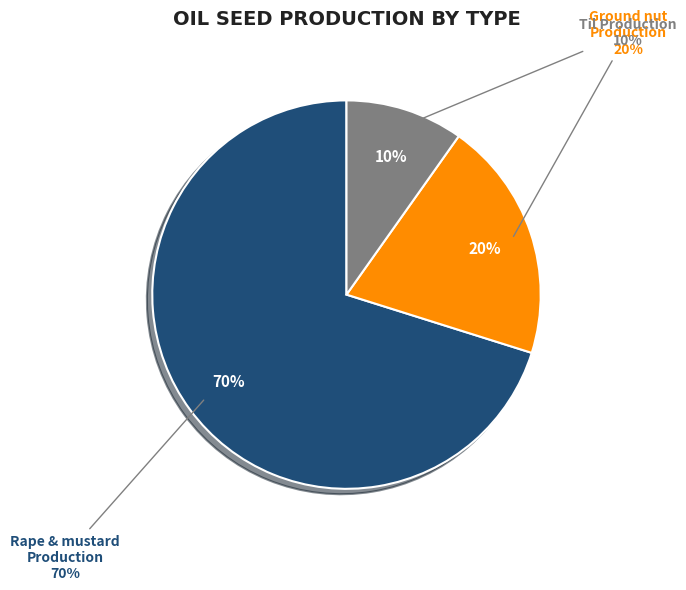

True or false: Kotchandpur accounts for 1% of the total.

False